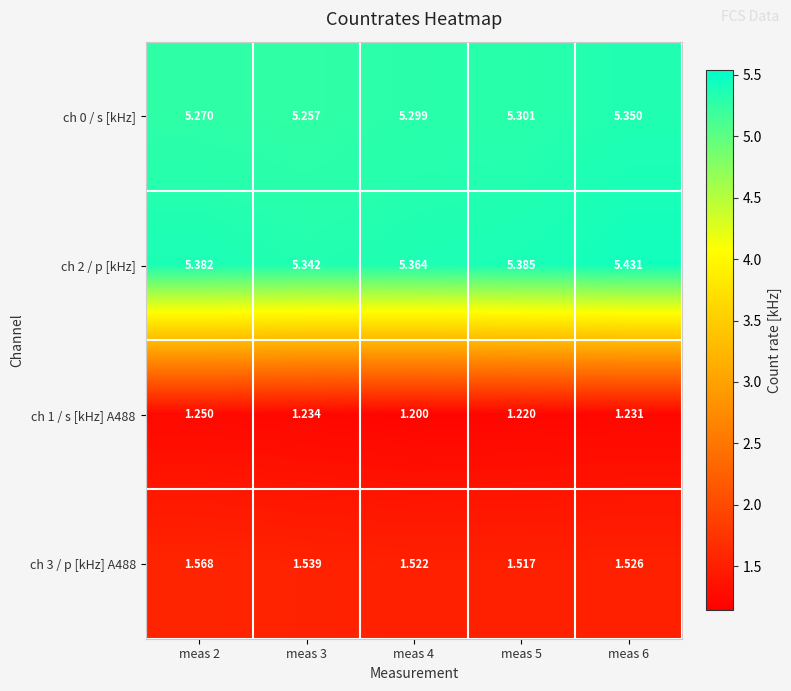

Which series has the largest range (max minus min)?

ch 0 / s [kHz]